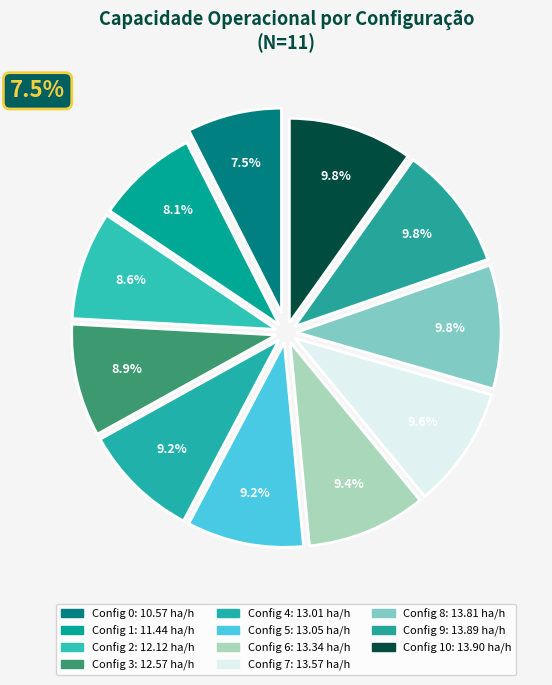

To the nearest percent, what portion does 4 represent?

9%